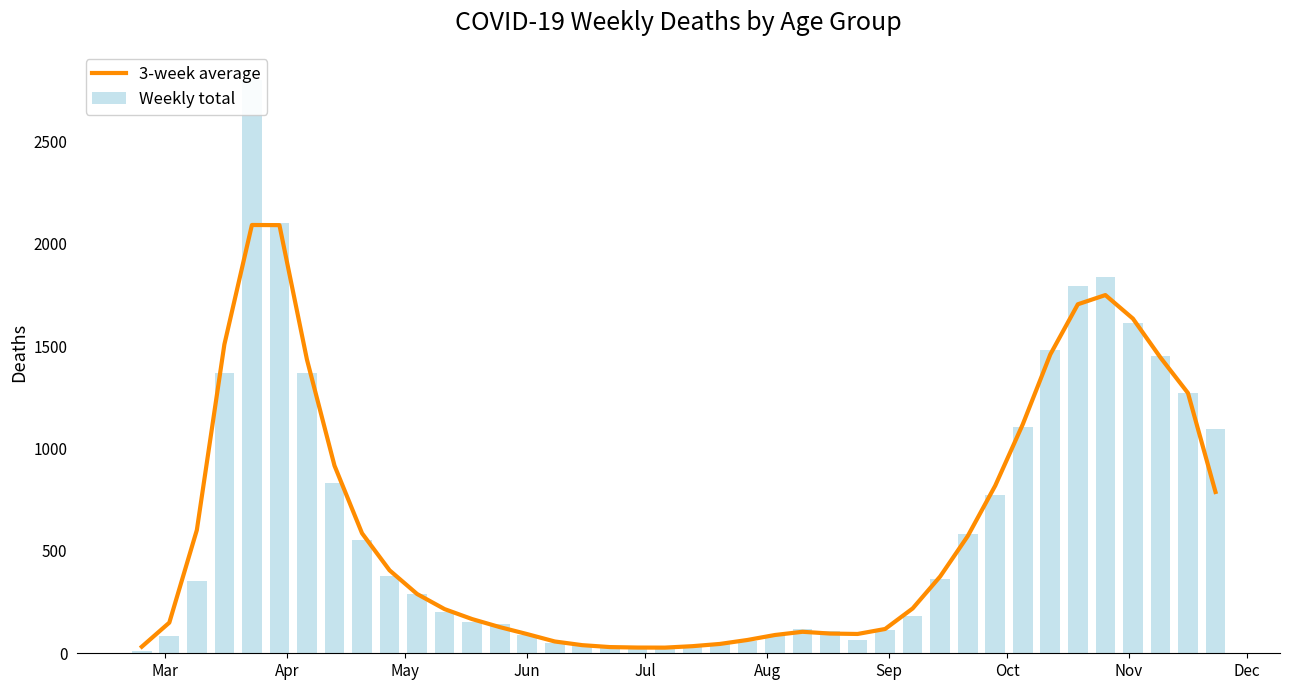

What is the maximum value shown in the chart?

2803.0